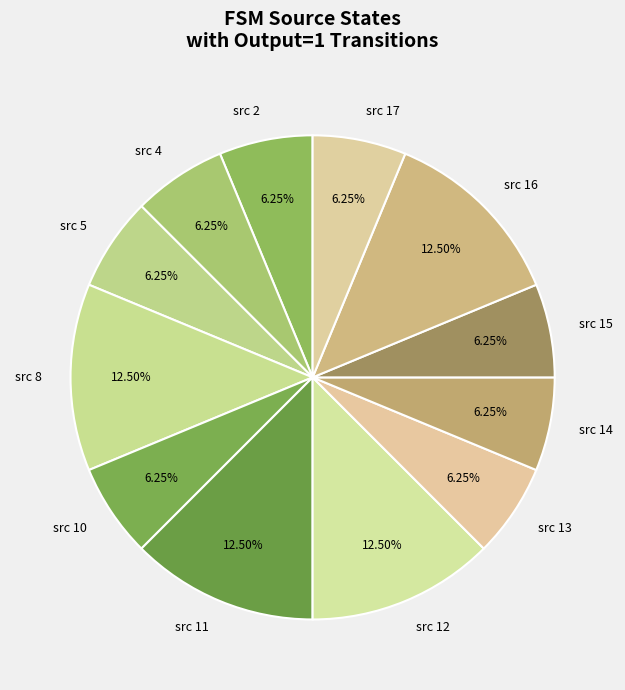

Does any single category account for the majority?

No